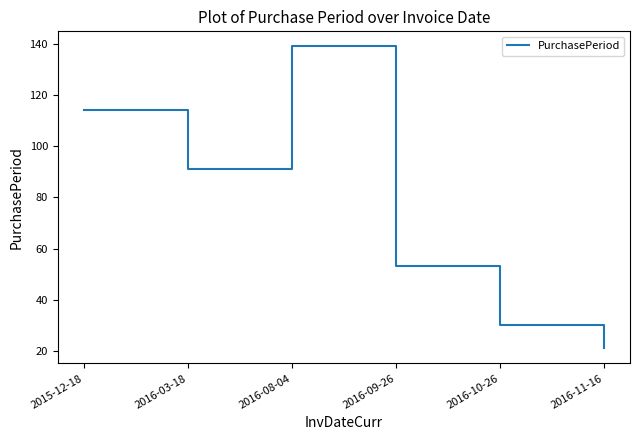

What is the difference between the values at 2016-09-26 and 2016-03-18?

38